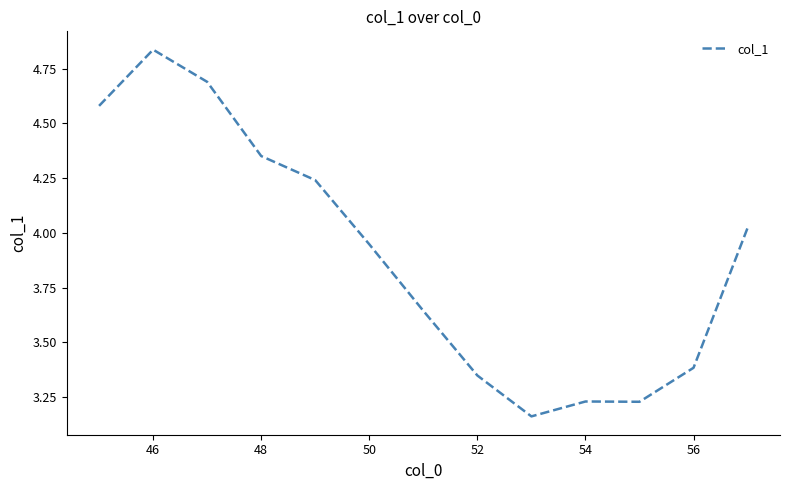

What is the difference between the maximum and minimum values?

1.7